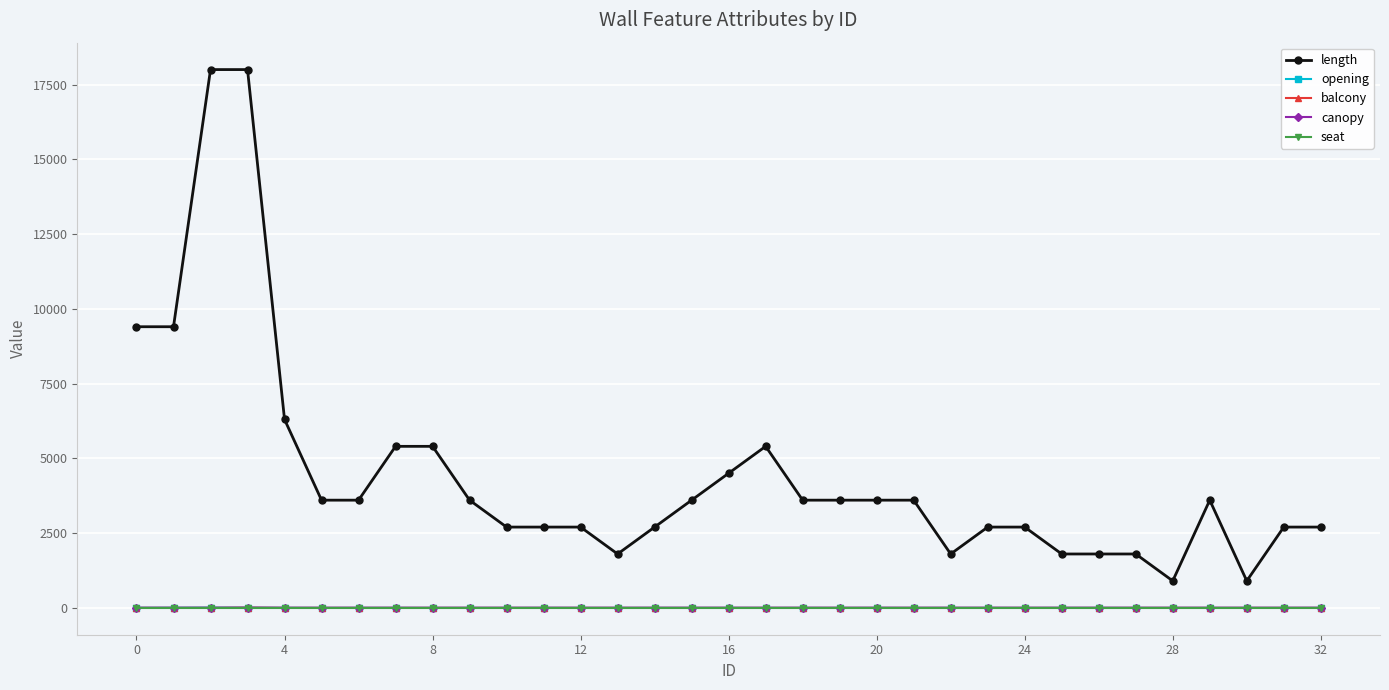

Which series has the largest total across all categories?

length